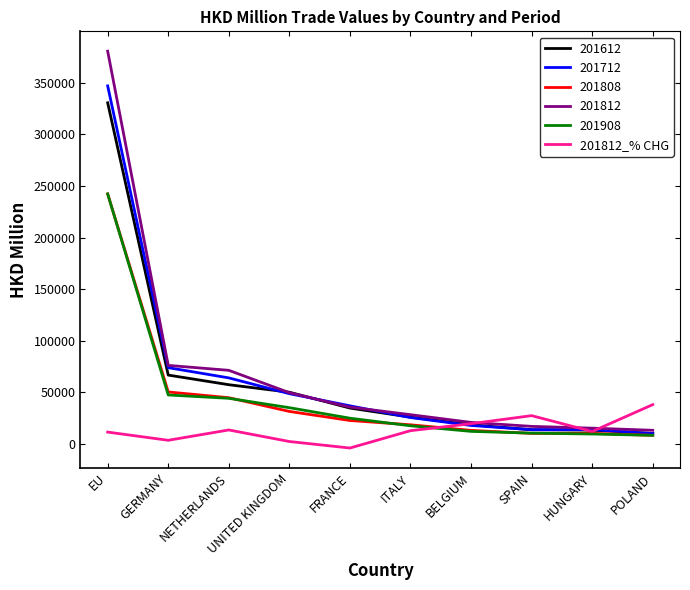

Is this an area chart (filled region under the line)?

No